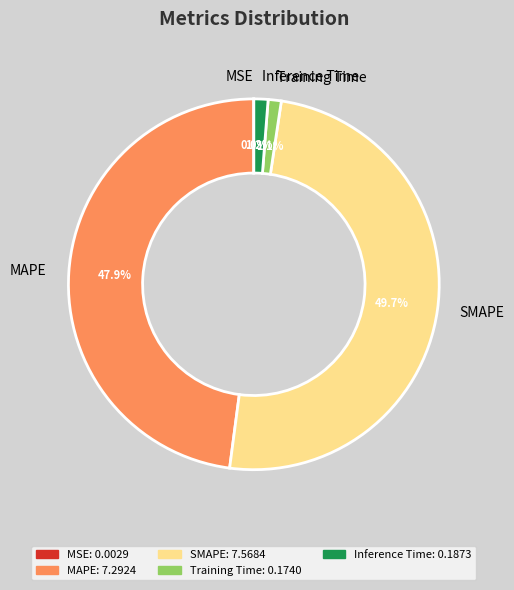

Is Inference Time the majority of the pie?

No